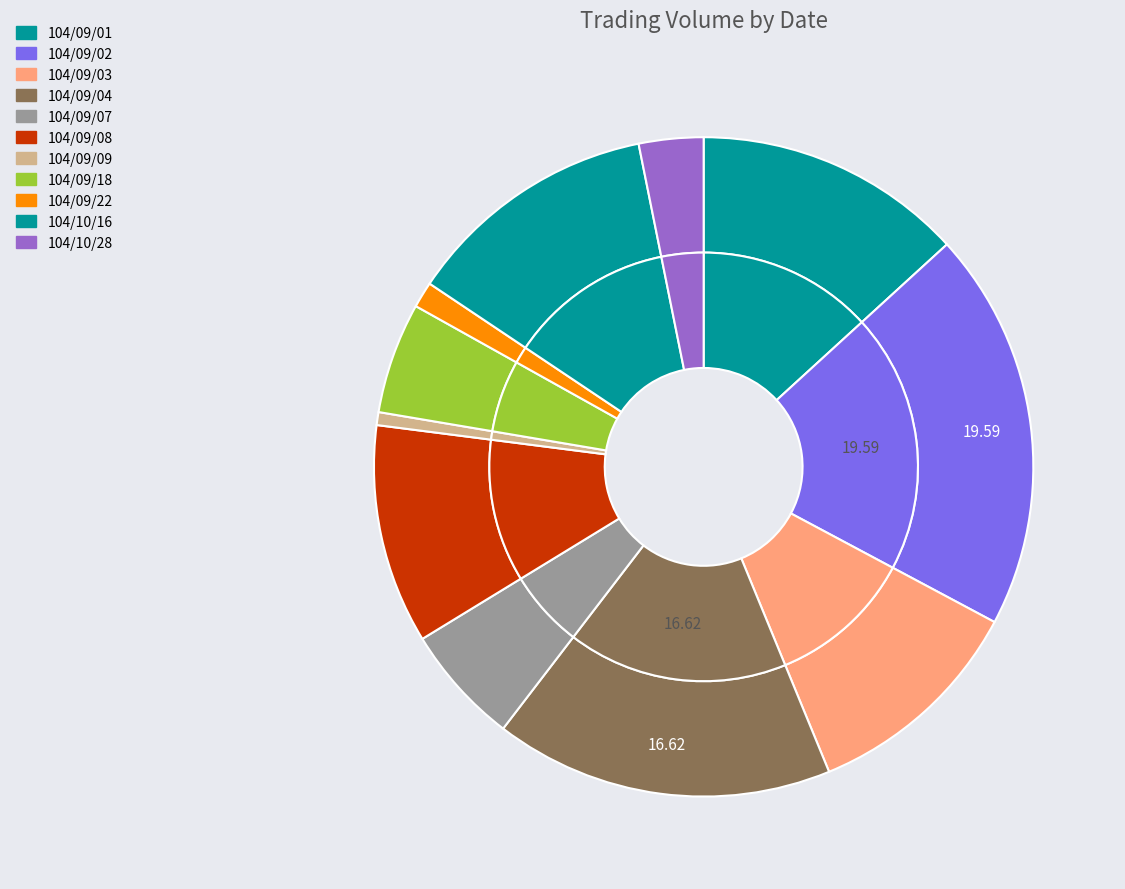

Which has a higher value, 104/09/07 or 104/09/03?

104/09/03